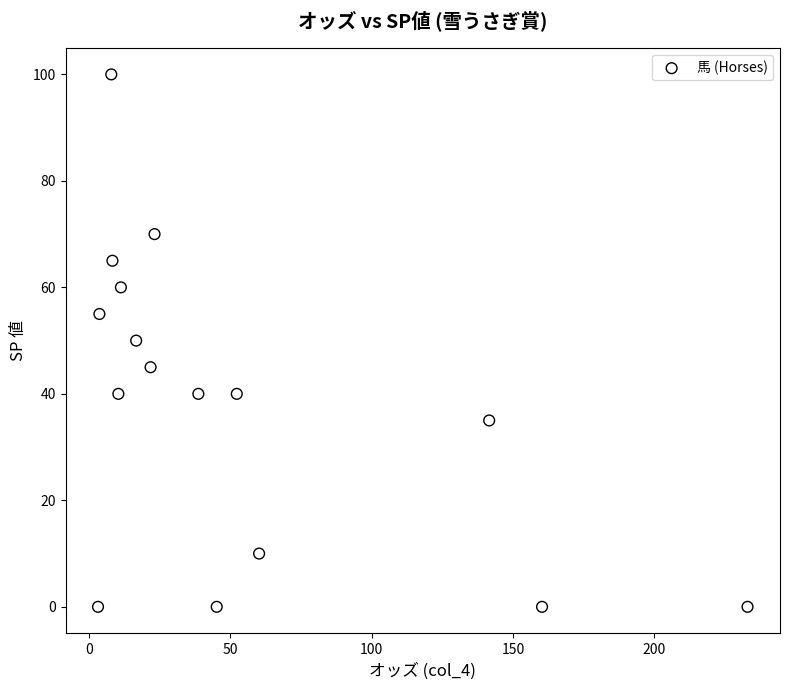

What is the range of Y values (max minus min)?

100